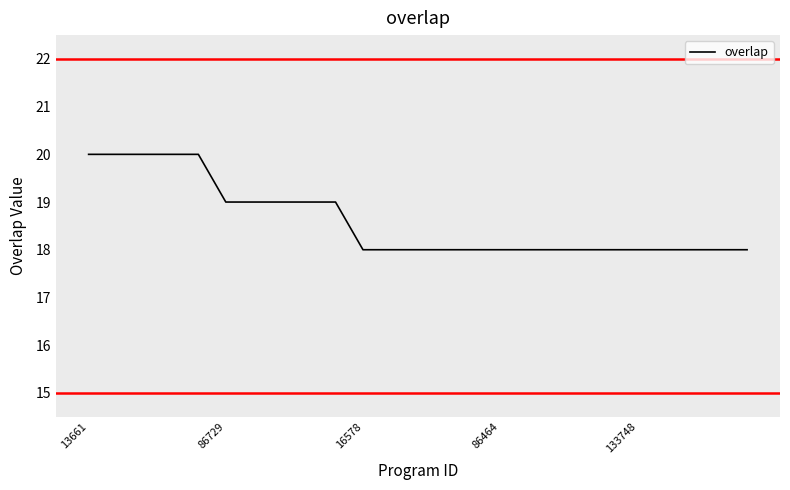

What is the smallest value displayed?

18